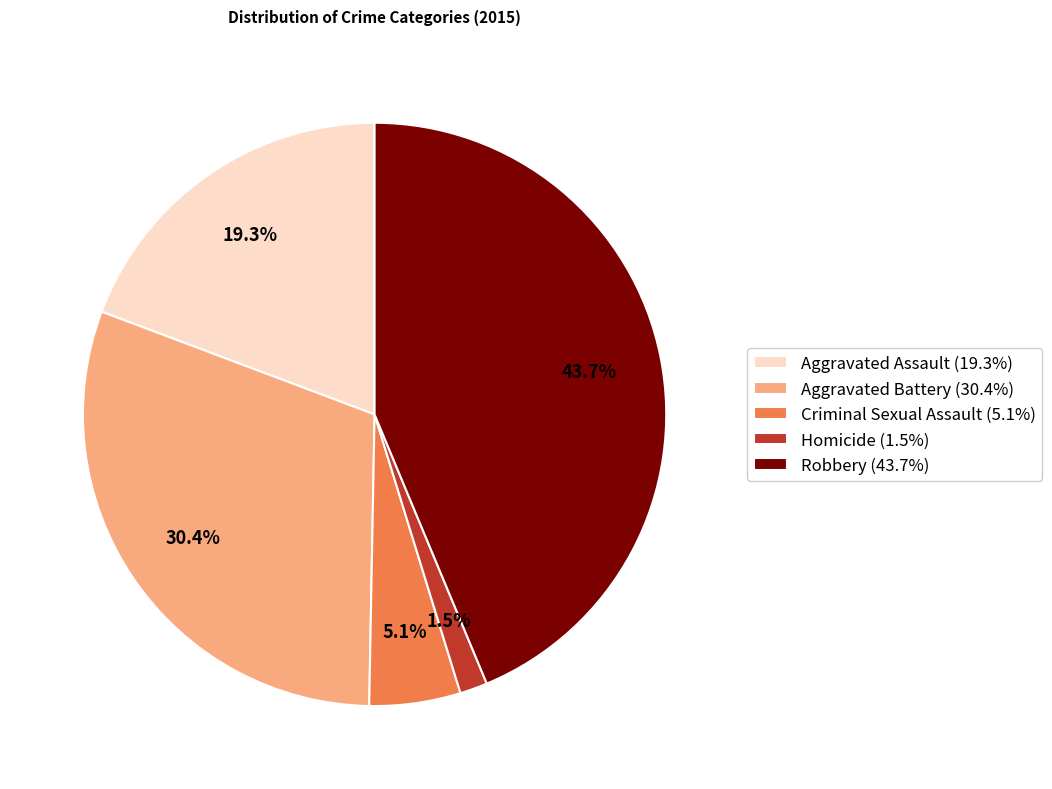

Rank the categories by value from lowest to highest.

Homicide, Criminal Sexual Assault, Aggravated Assault, Aggravated Battery, Robbery